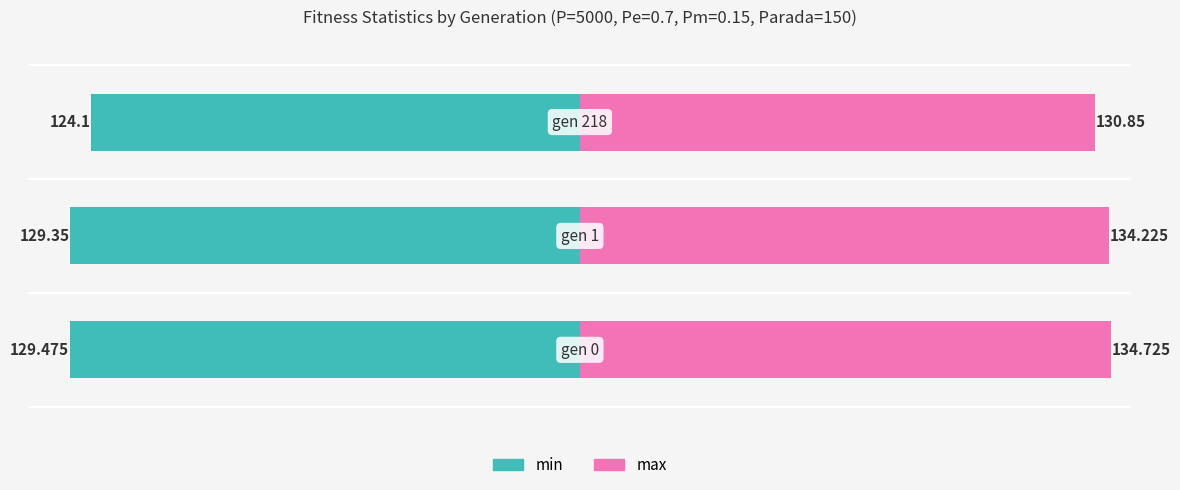

How many bars are there in each group?

2